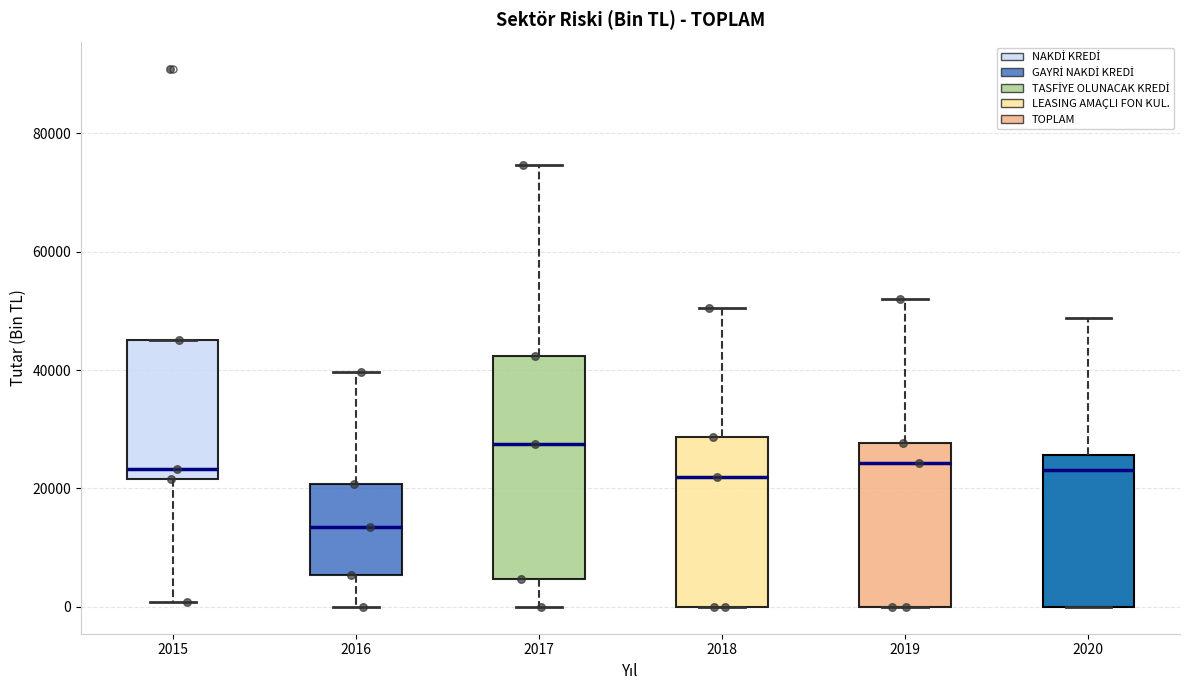

Reading left to right, transcribe this box plot: for each box, give where its median line is, the range the box spans, and where its two whiskers end, as read against the y-axis. The values are not printed on the chart, so give them approximately, as read against the axis.

2015: median 24000, box 22000 to 46000, whiskers 0 to 46000
2016: median 14000, box 6000 to 20000, whiskers 0 to 40000
2017: median 28000, box 4000 to 42000, whiskers 0 to 74000
2018: median 22000, box 0 to 28000, whiskers 0 to 50000
2019: median 24000, box 0 to 28000, whiskers 0 to 52000
2020: median 24000, box 0 to 26000, whiskers 0 to 48000